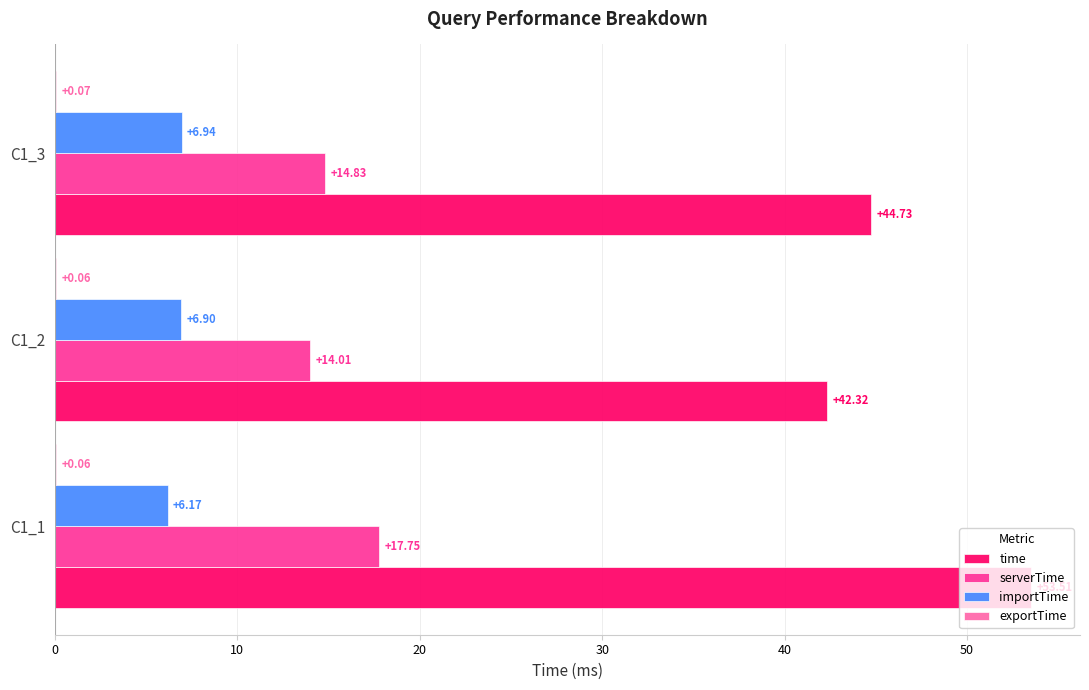

What is the sum of the importTime values at C1_1 and C1_2?

13.1